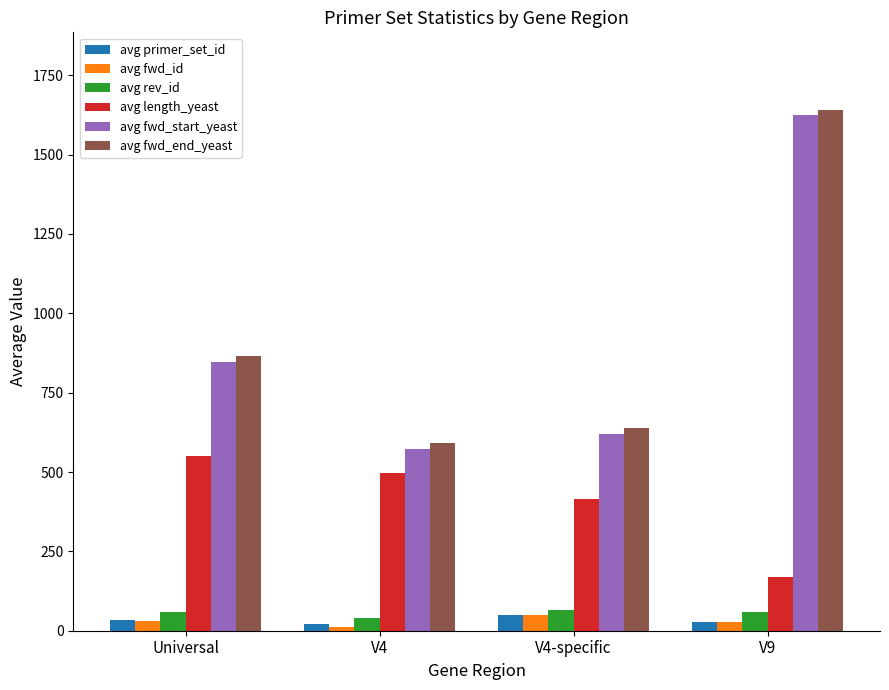

The value of avg length_yeast at V4 is 270.2. True or false?

False